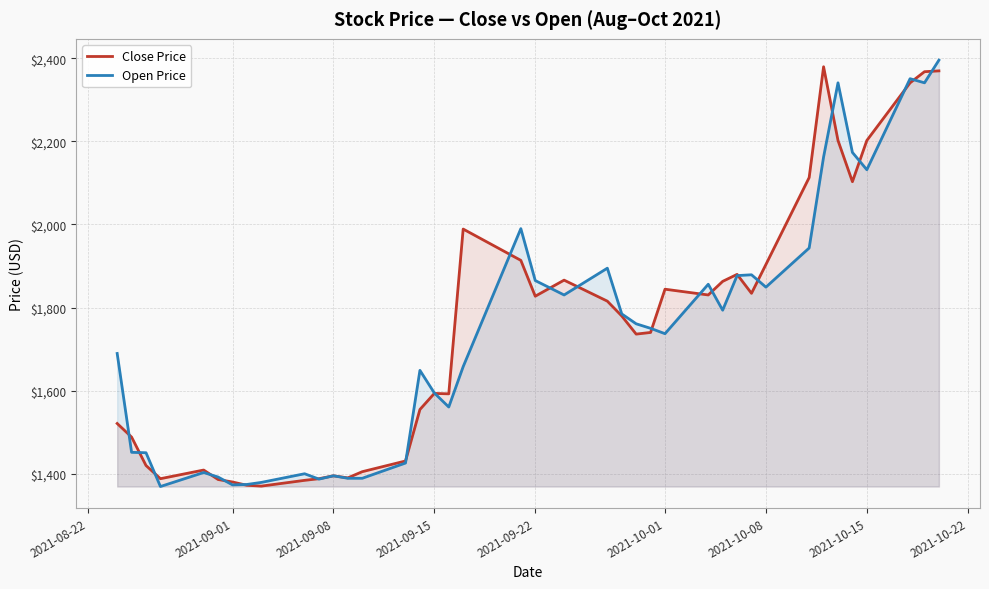

What is the minimum value shown in the chart?

1368.9